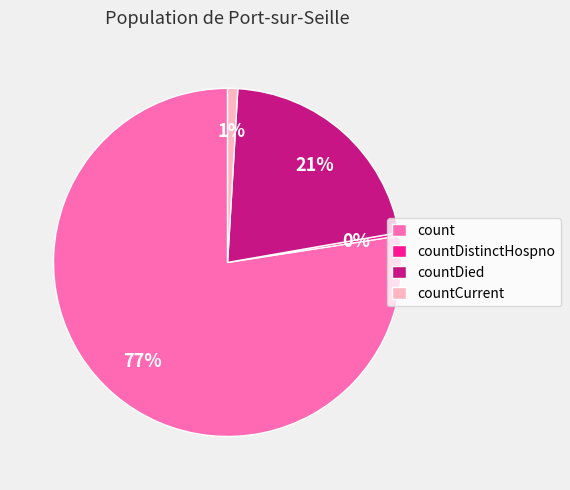

What is the largest slice in the pie chart?

count